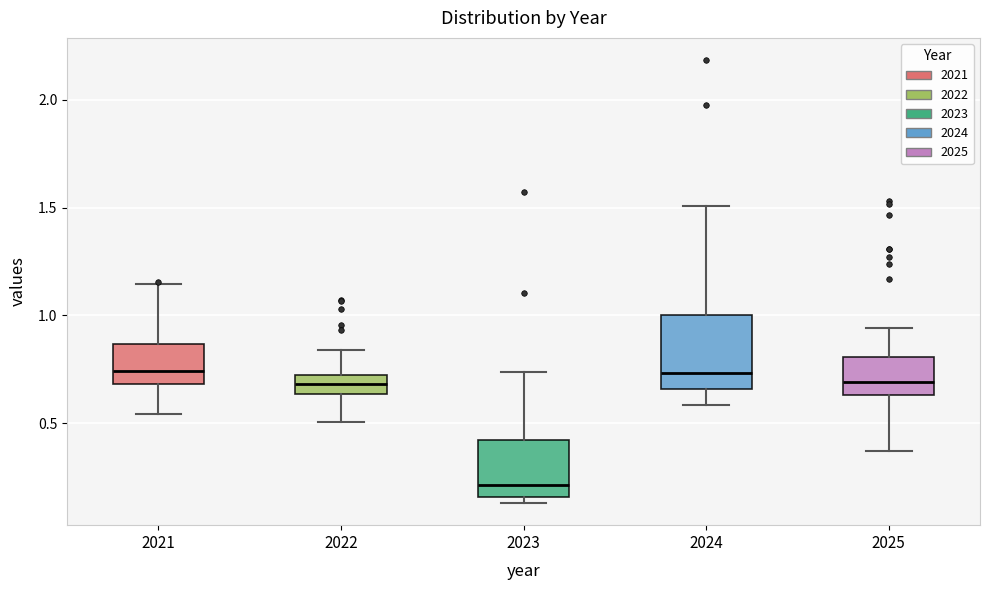

Reading left to right, transcribe this box plot: for each box, give where its median line is, the range the box spans, and where its two whiskers end, as read against the y-axis. The values are not printed on the chart, so give them approximately, as read against the axis.

2021: median 0.75, box 0.70 to 0.85, whiskers 0.55 to 1.15
2022: median 0.70 (inside the box), box 0.65 to 0.70, whiskers 0.50 to 0.85
2023: median 0.20, box 0.15 to 0.40, whiskers 0.15 (just below the box's lower edge) to 0.75
2024: median 0.75, box 0.65 to 1.00, whiskers 0.60 to 1.50
2025: median 0.70, box 0.65 to 0.80, whiskers 0.35 to 0.95